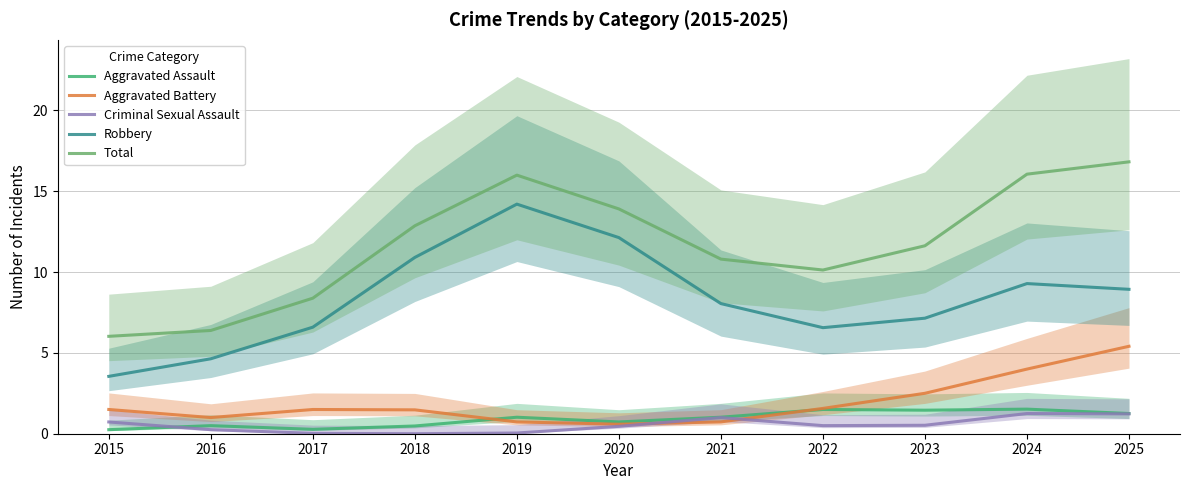

What is the sum of the Robbery values at 2015 and 2022?

10.1